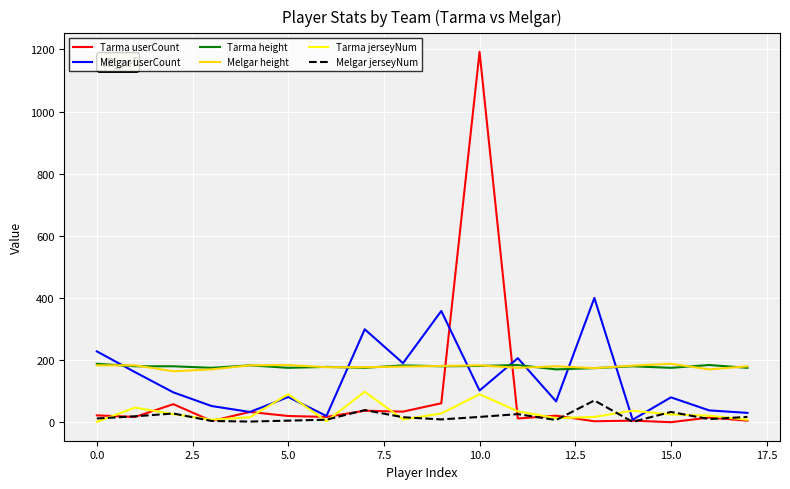

What are all the series names shown in the legend?

Tarma userCount, Melgar userCount, Tarma height, Melgar height, Tarma jerseyNum, Melgar jerseyNum